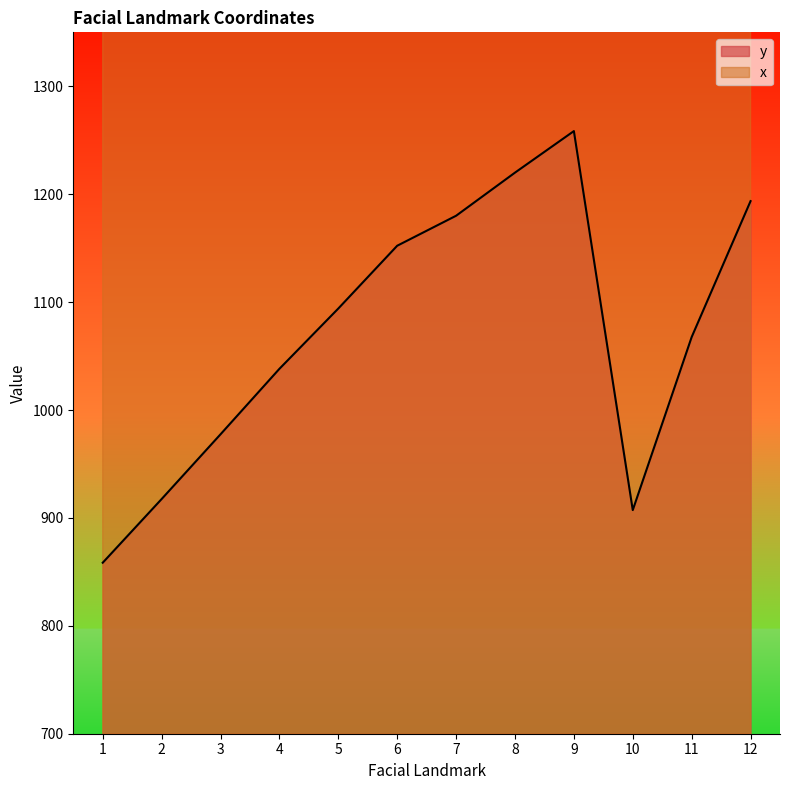

How many data points in x are less than 1851?

6